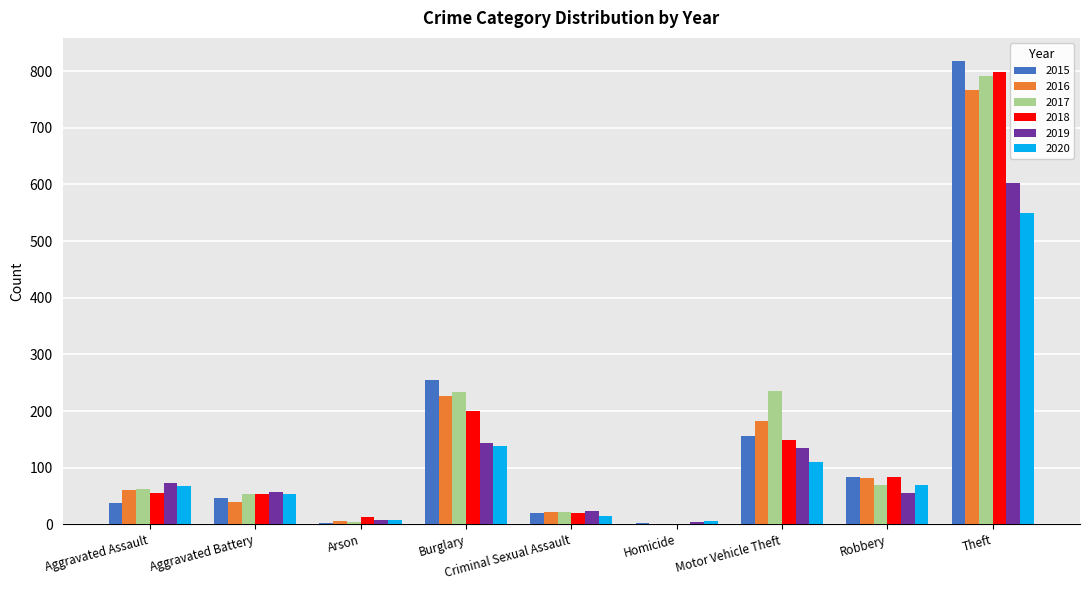

What is the spread (max minus min) of values at Aggravated Battery?

17